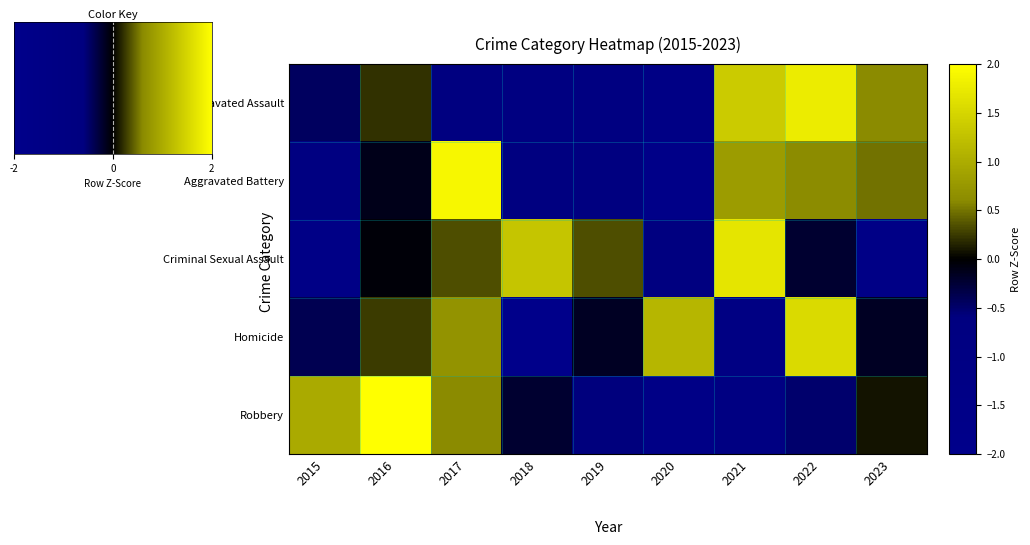

What is the difference between the Robbery values at 2015 and 2017?

0.4